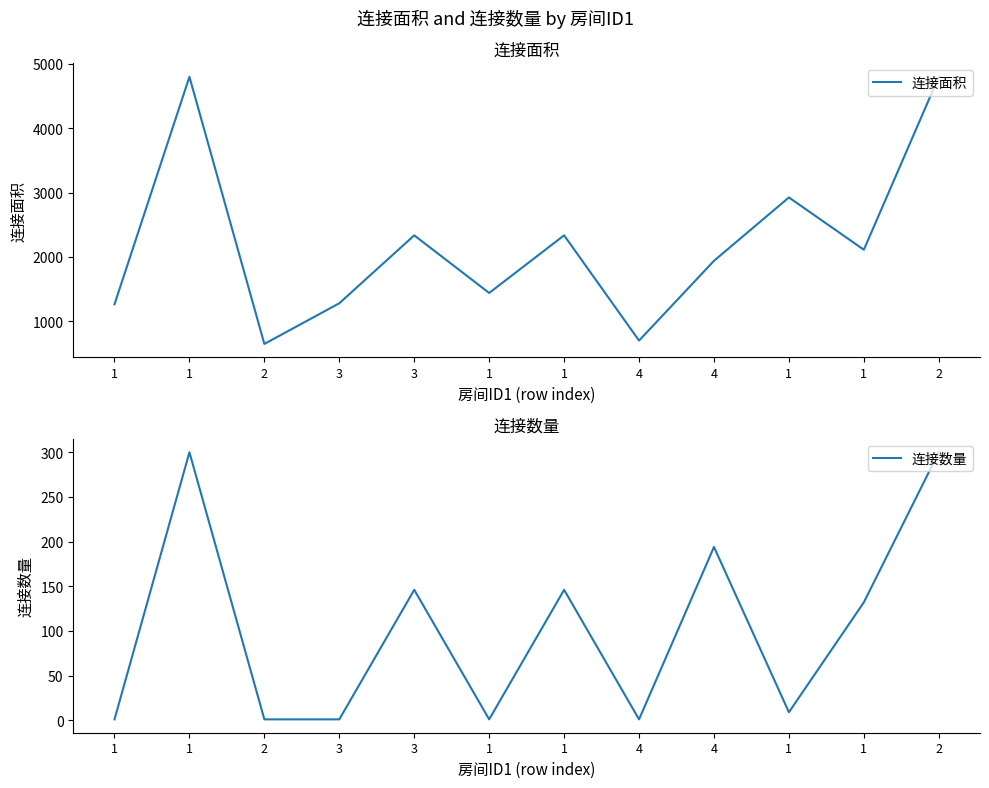

What is the label of the 10th point from the left?

1